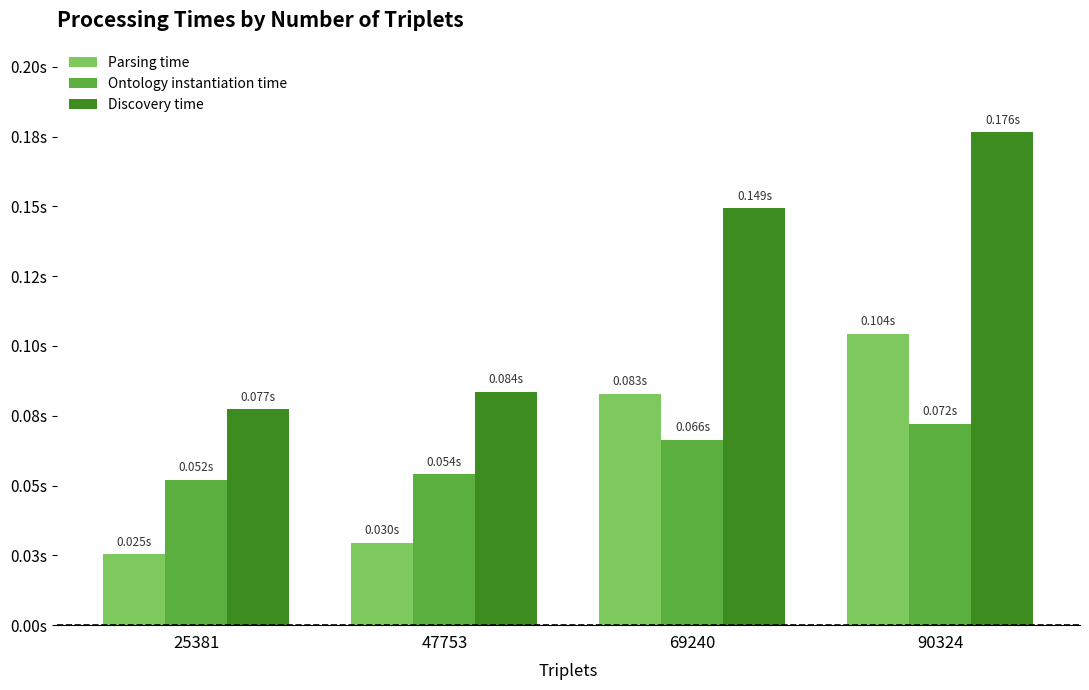

What are all the series names shown in the legend?

Parsing time, Ontology instantiation time, Discovery time